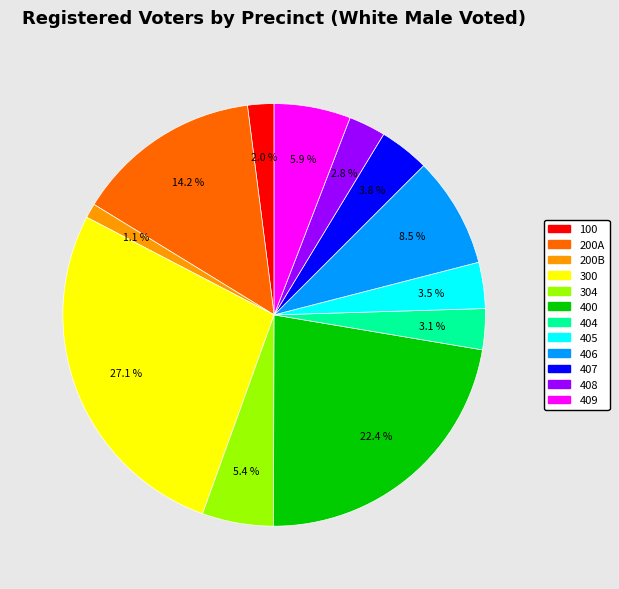

What is the largest slice in the pie chart?

300